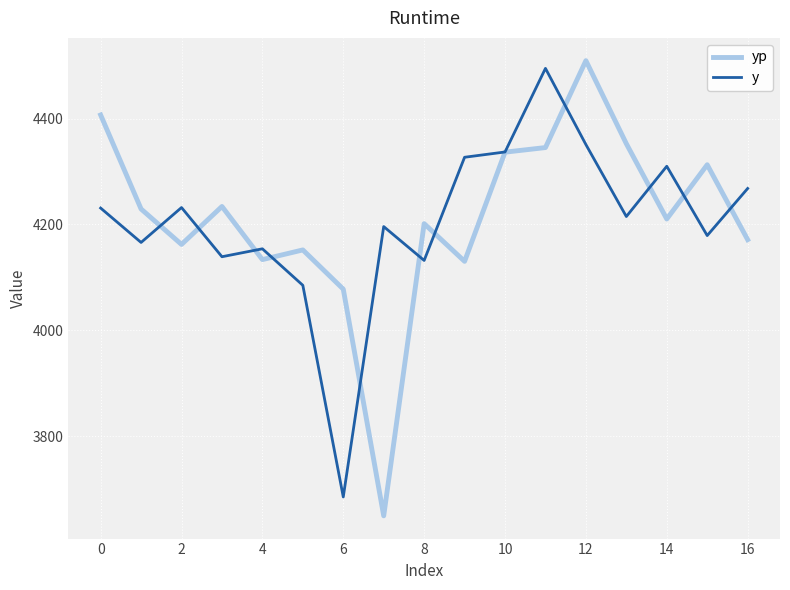

Read the y value at 8.

4132.0